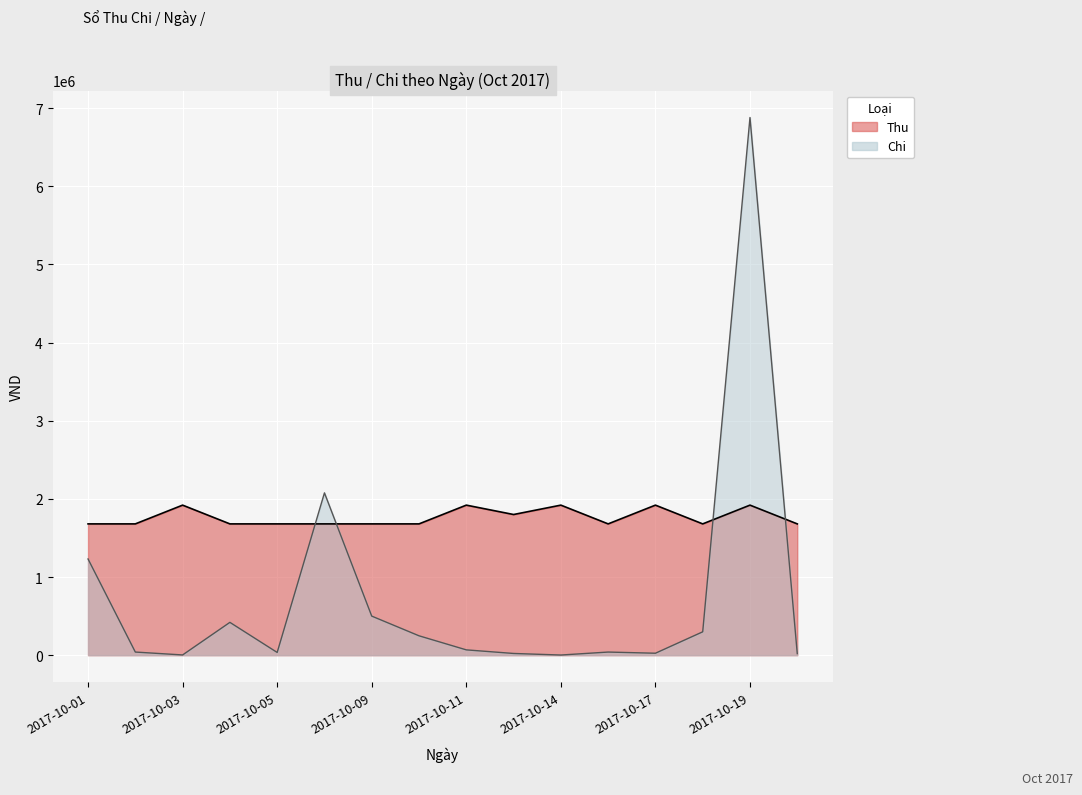

Where is the first local minimum for Chi?

2017-10-03